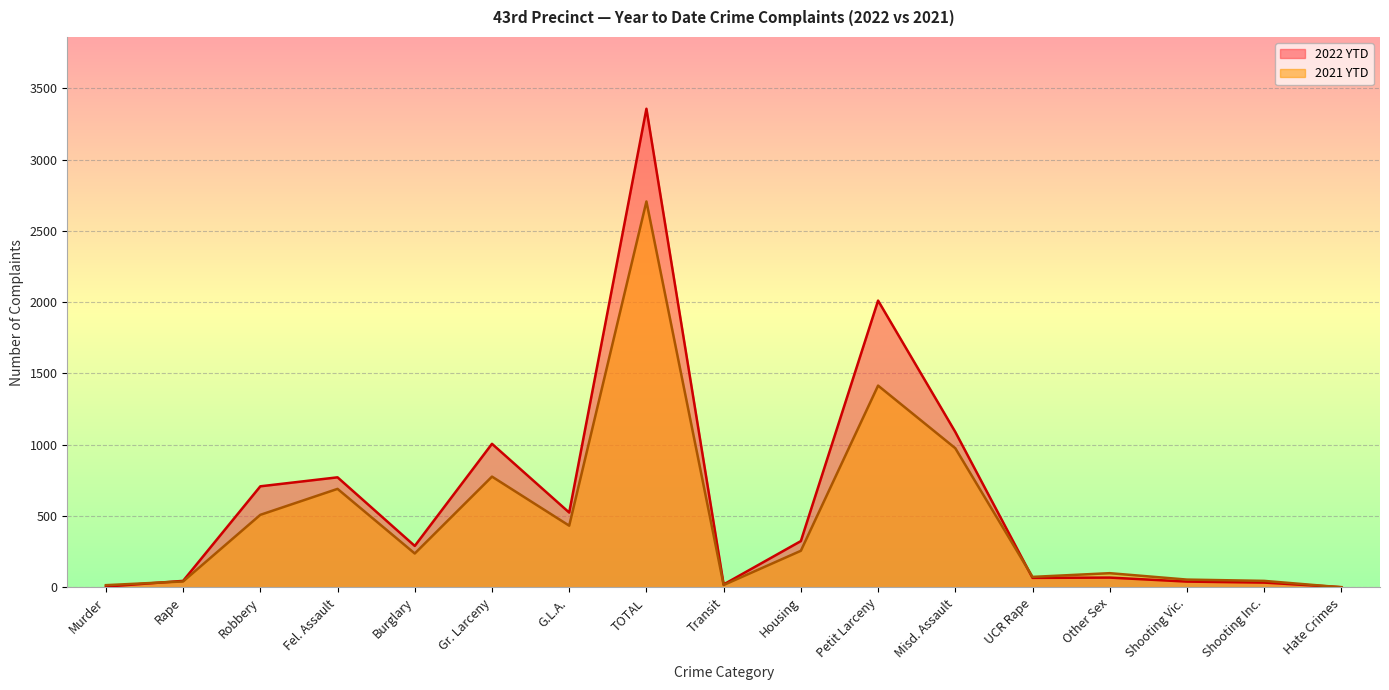

At which category is the sum across all series the highest?

TOTAL